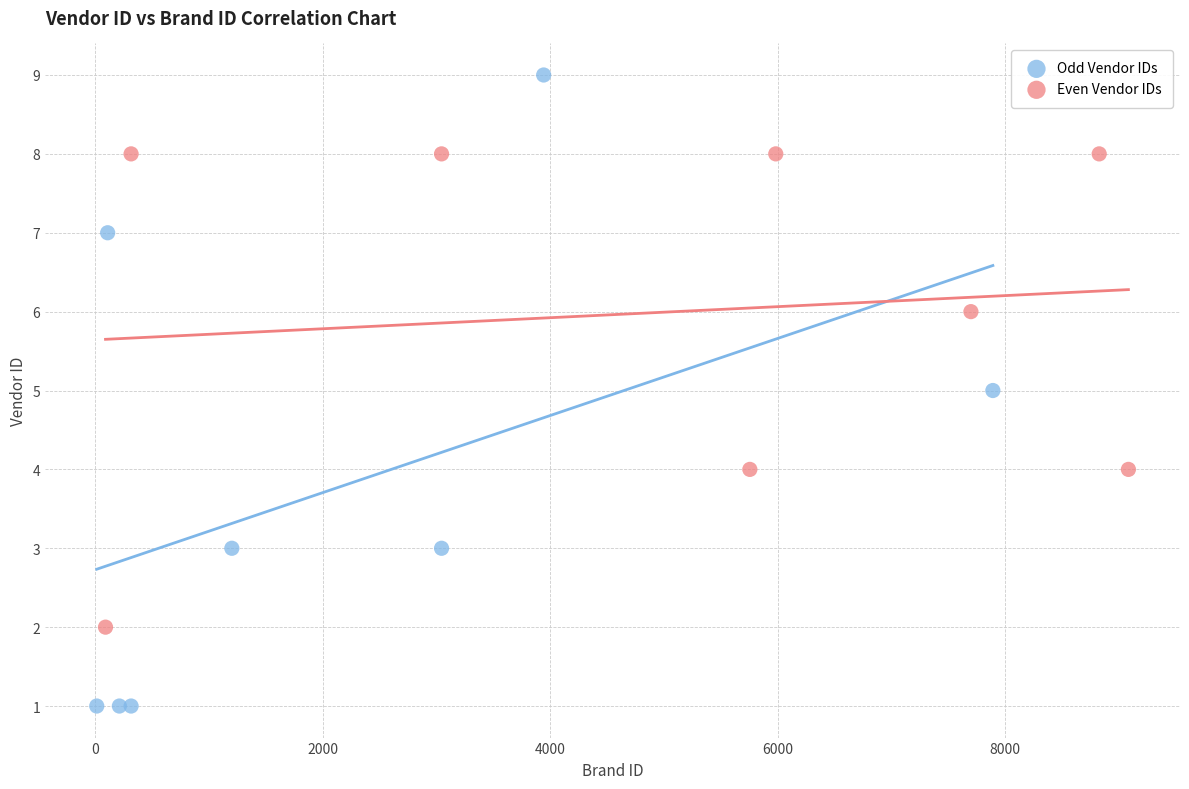

Which series reaches the minimum Y coordinate?

Odd Vendor IDs